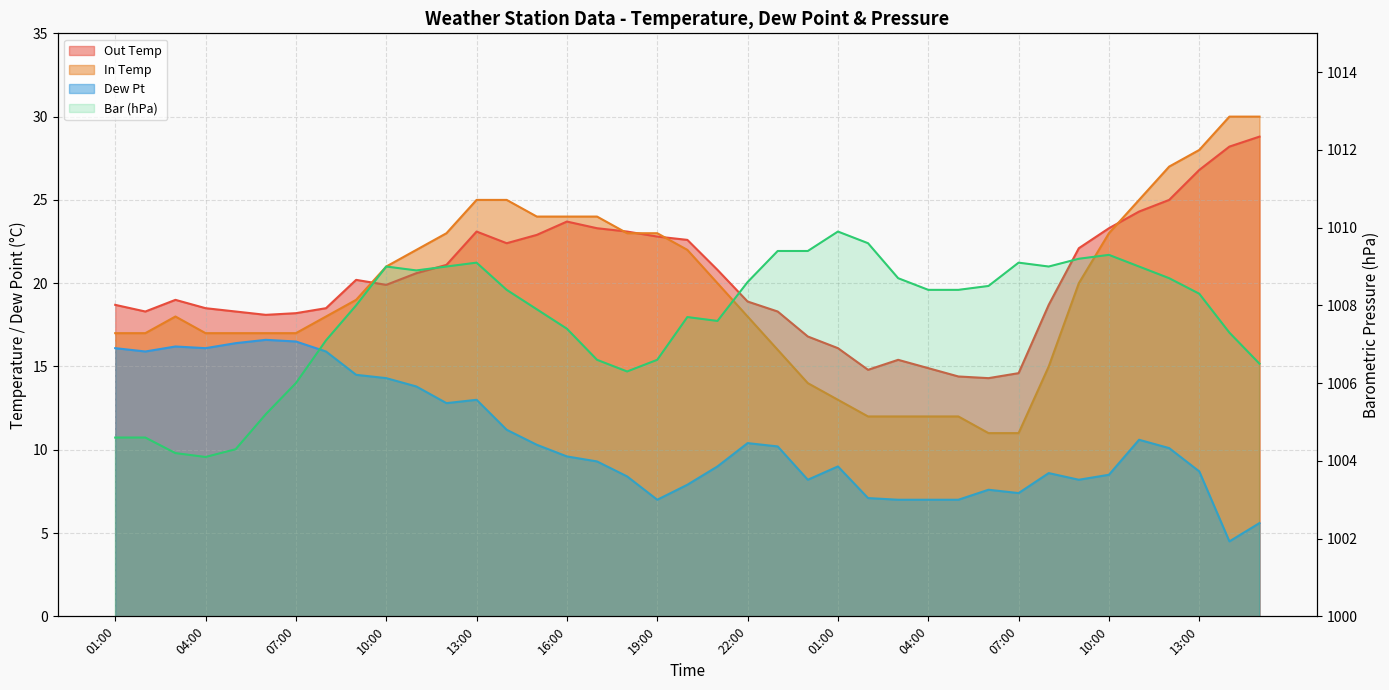

What is the total value across all series at 09:00?

1061.7